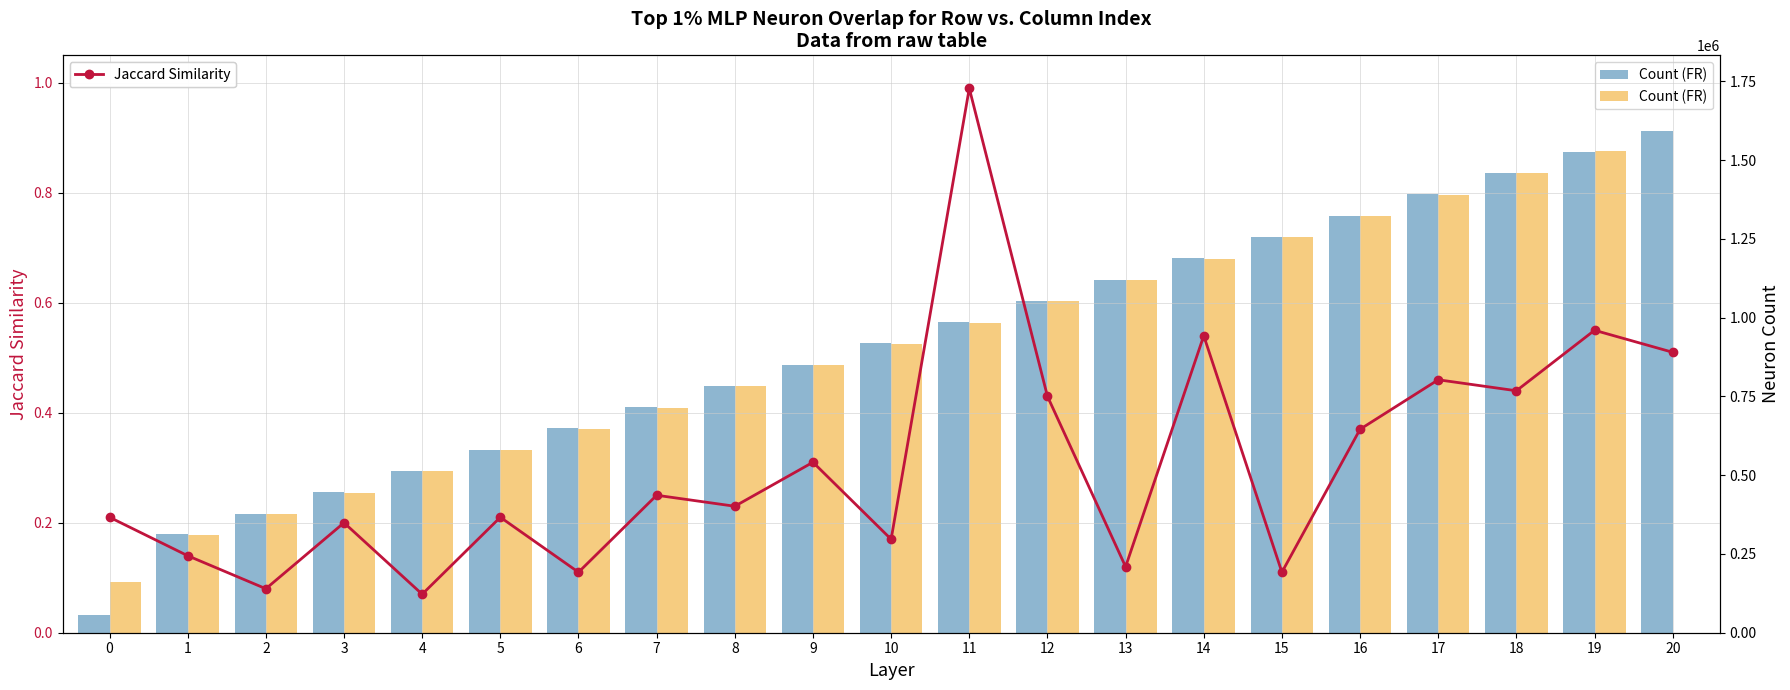

How many groups of bars are there?

21